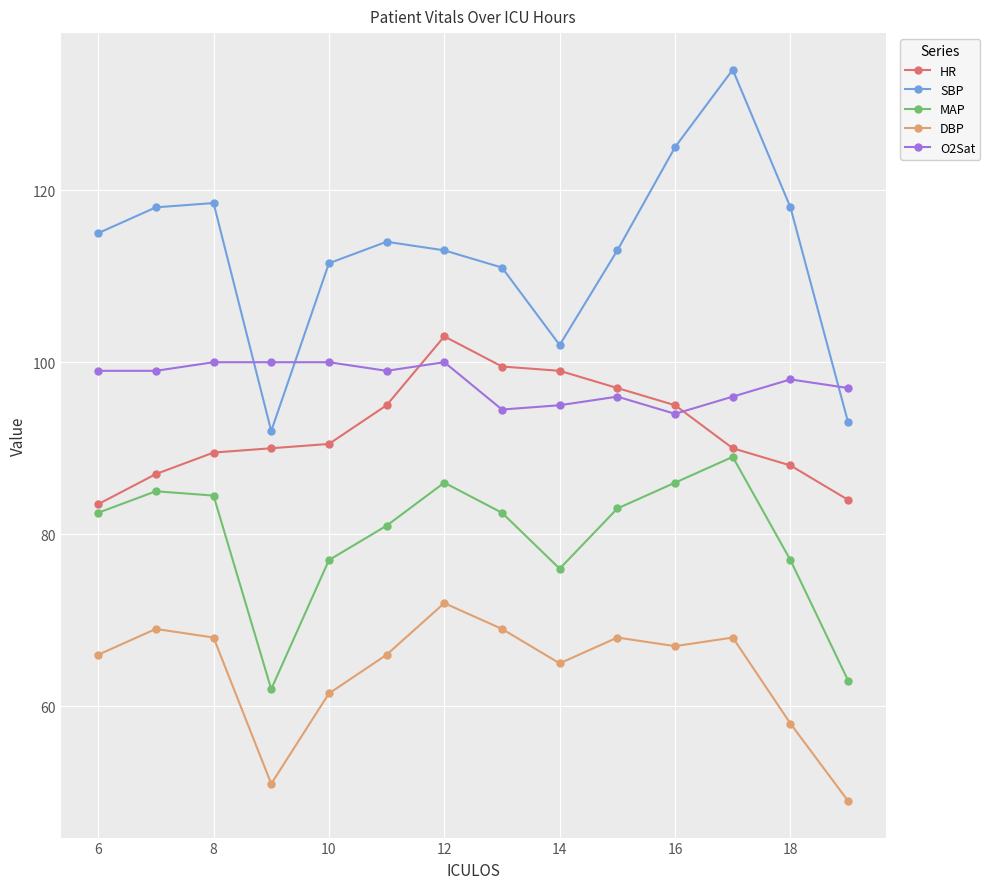

Which series has the widest spread of values?

SBP